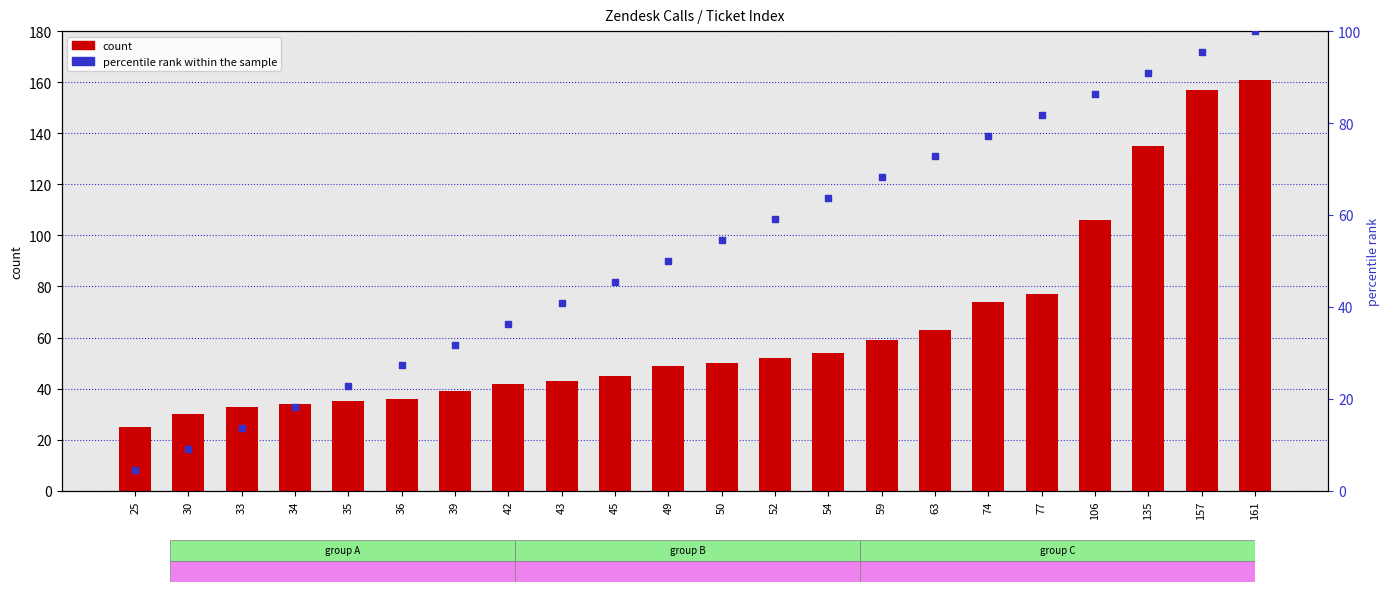

Which series has the widest spread of Y values?

count